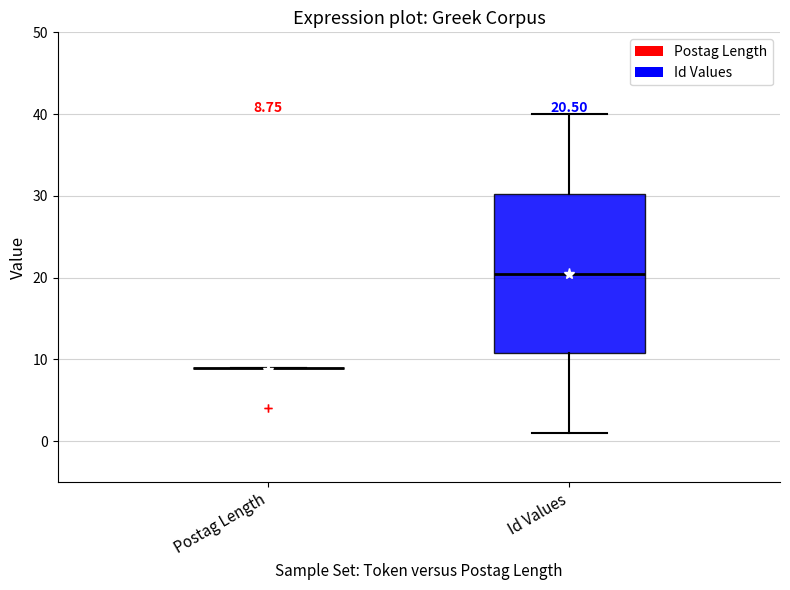

Comparing the boxes themselves (not the whiskers), which one is the tallest?

Id Values